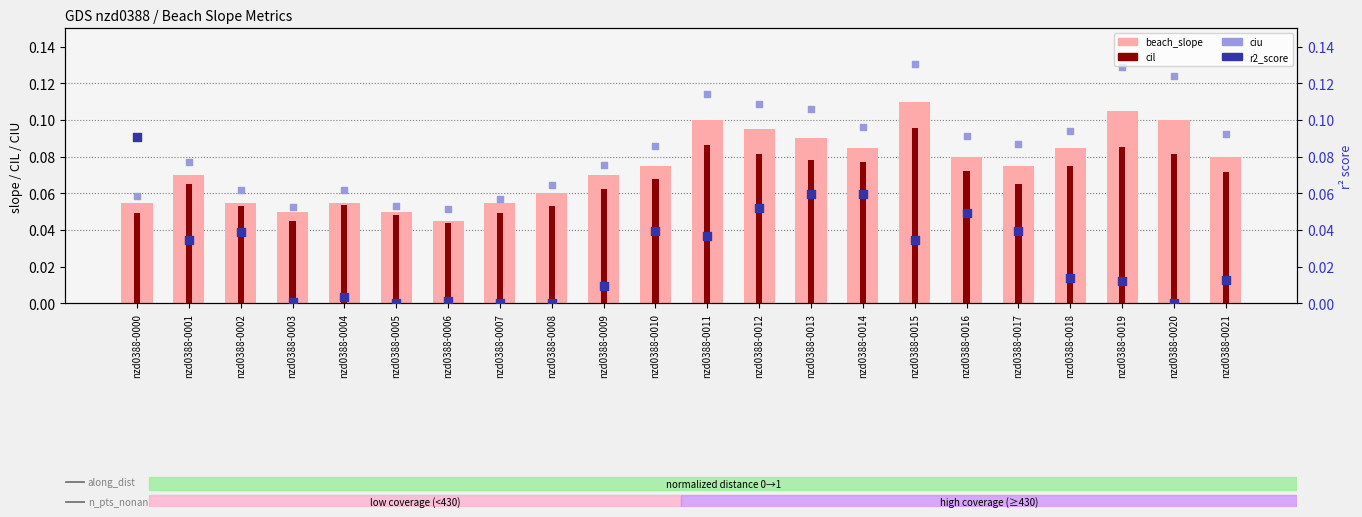

At which category is the sum across all series the highest?

nzd0388-0015